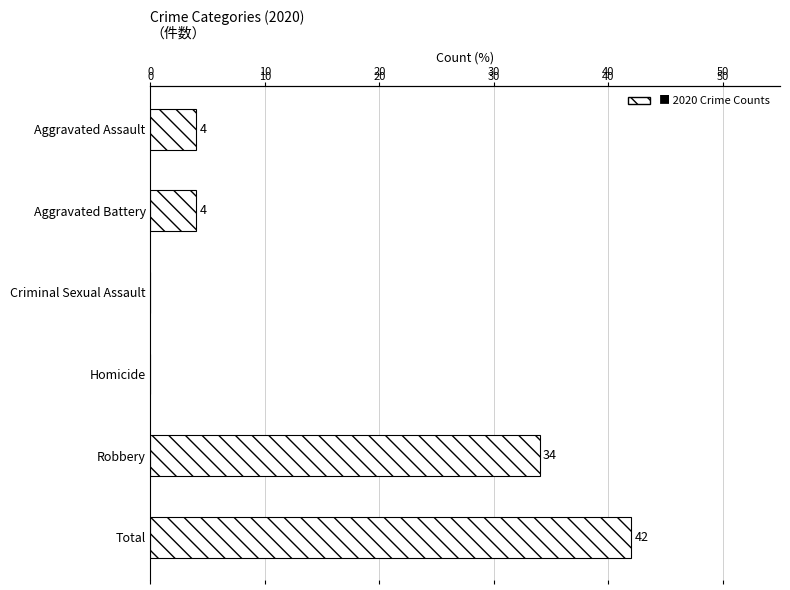

What is the sum of all values?

84